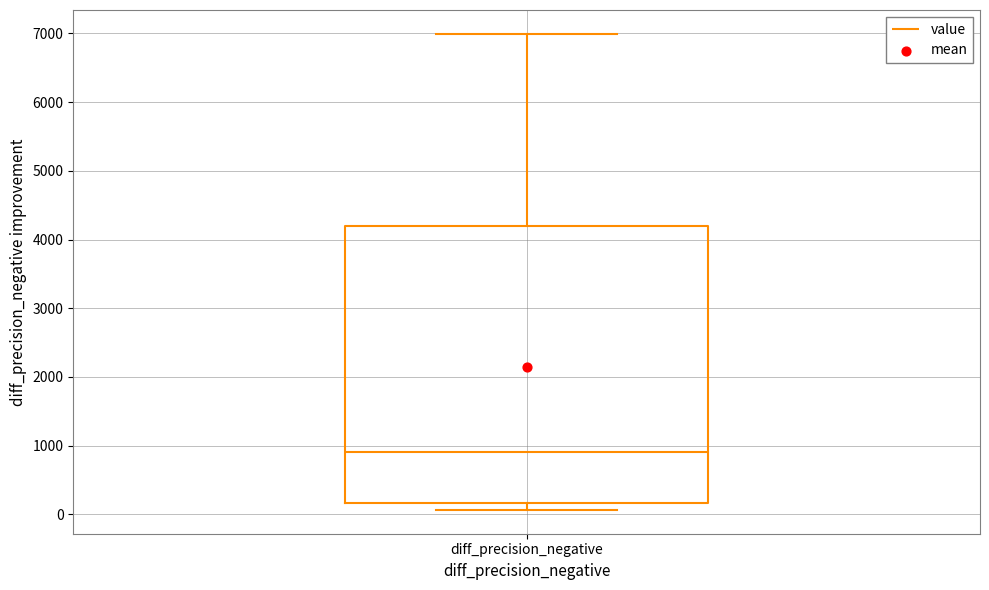

Read this box plot against the y-axis: the position of the median line, the range covered by the box, and the ends of both whiskers. The values are not printed on the chart, so give them approximately, as read against the axis.

median 900, box 200 to 4200, whiskers 100 to 7000